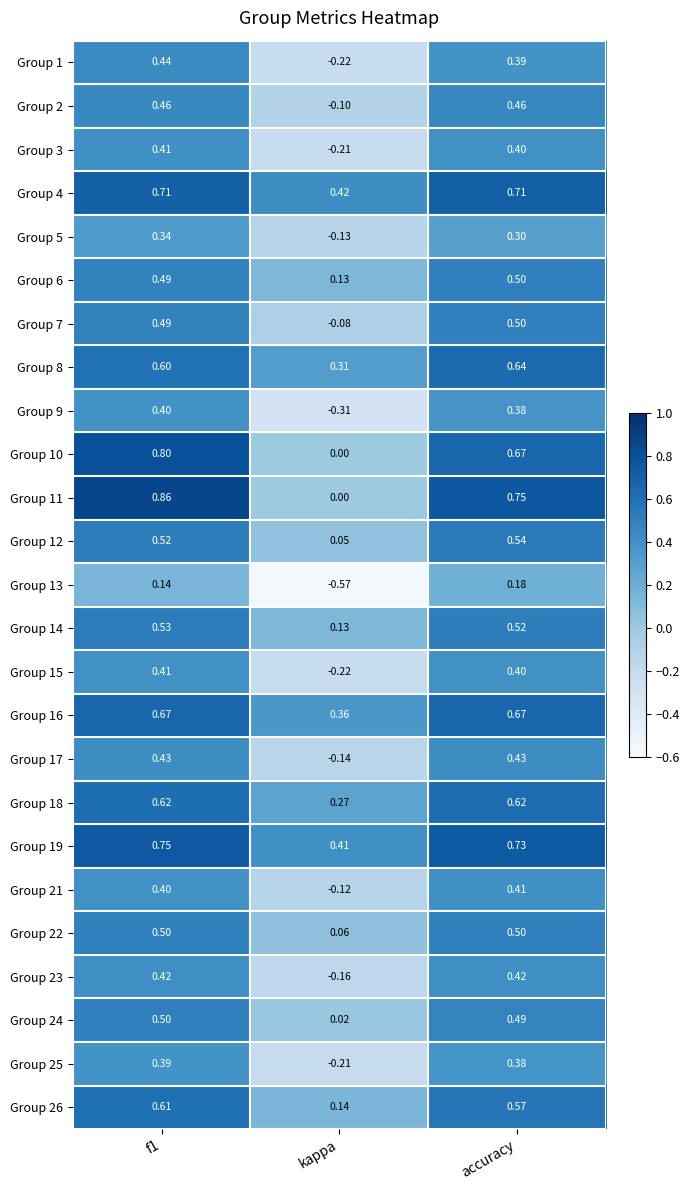

At which category does the chart reach its minimum across all series?

kappa